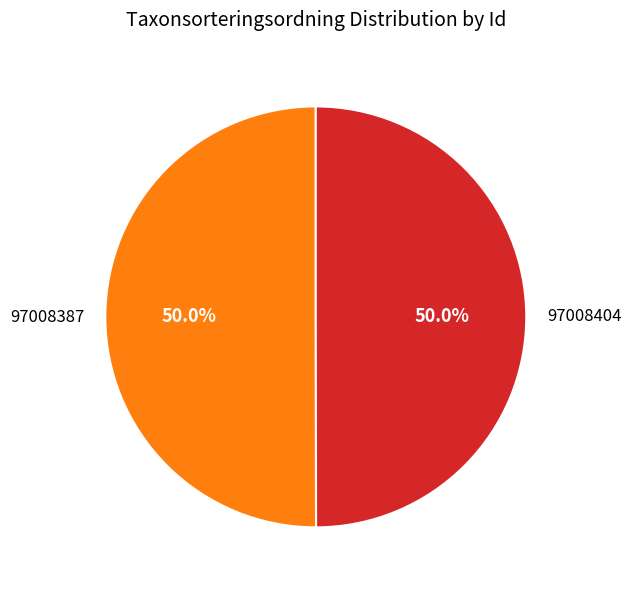

Approximately how many times larger is the value at 97008387 compared to 97008404?

1.0